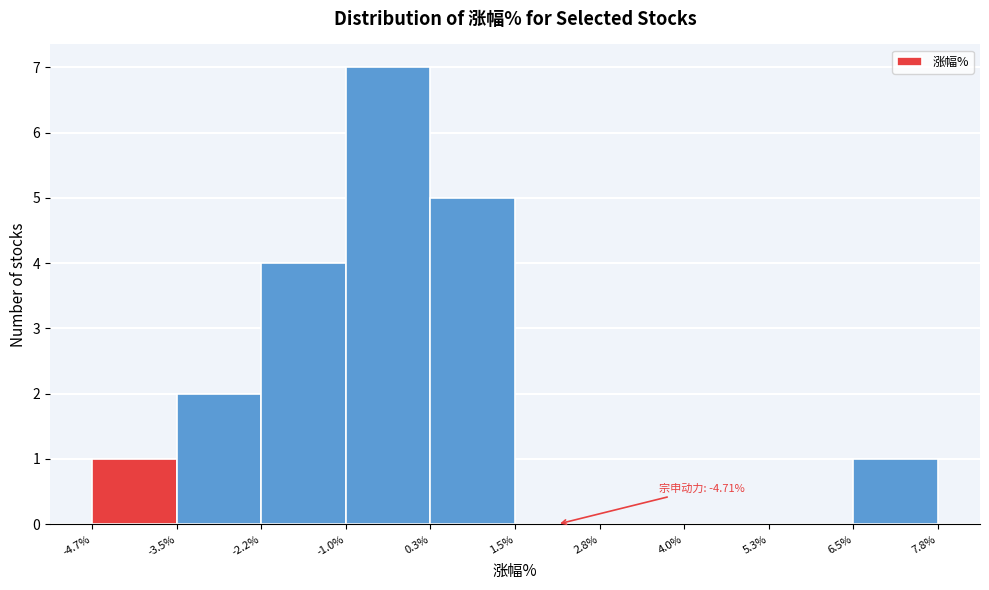

Which range on the x-axis has the tallest bar?

-1.0% to 0.3%